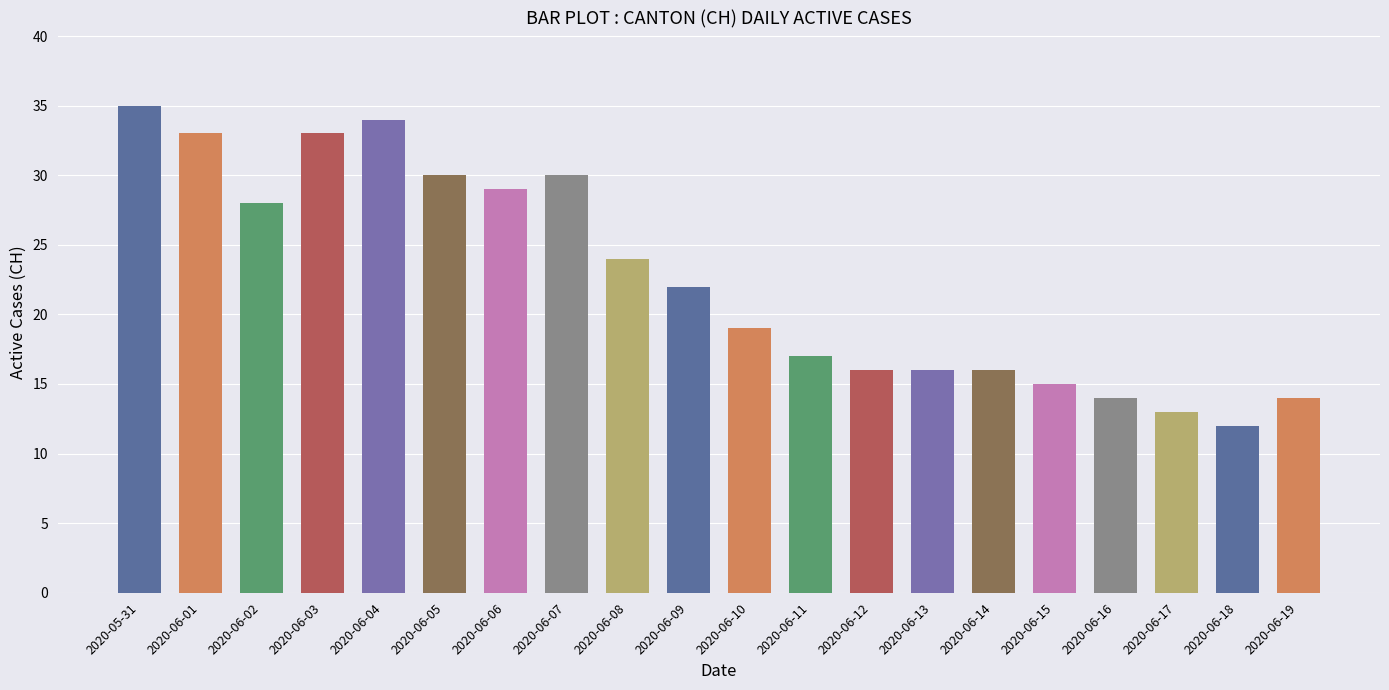

Between 2020-06-15 and 2020-06-10, which is larger?

2020-06-10